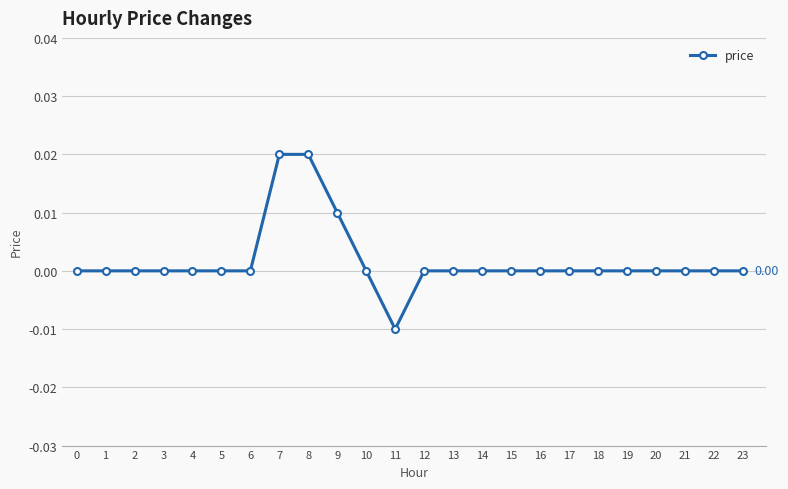

Between 17 and 8, which is larger?

8